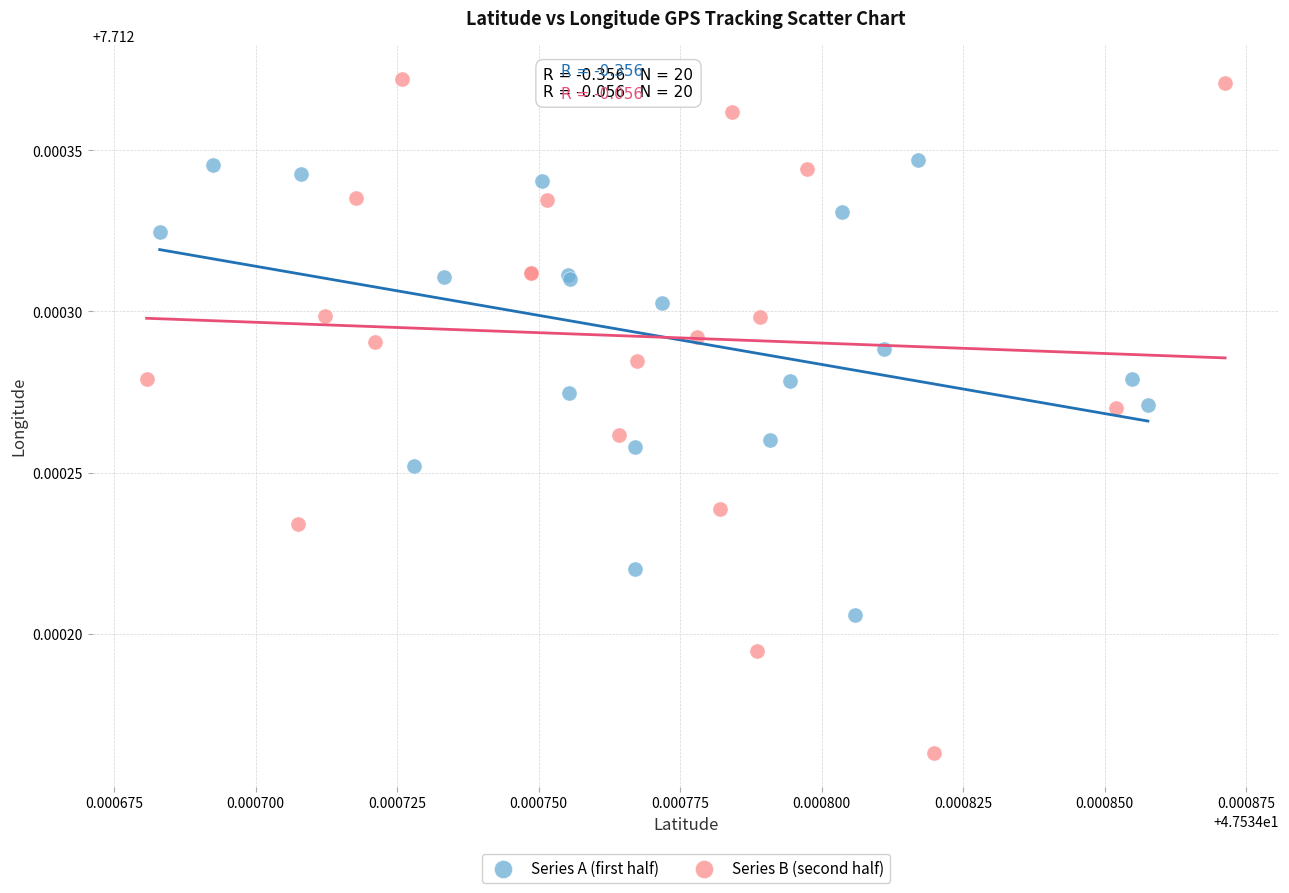

Which series has the widest spread of Y values?

Series B (second half)